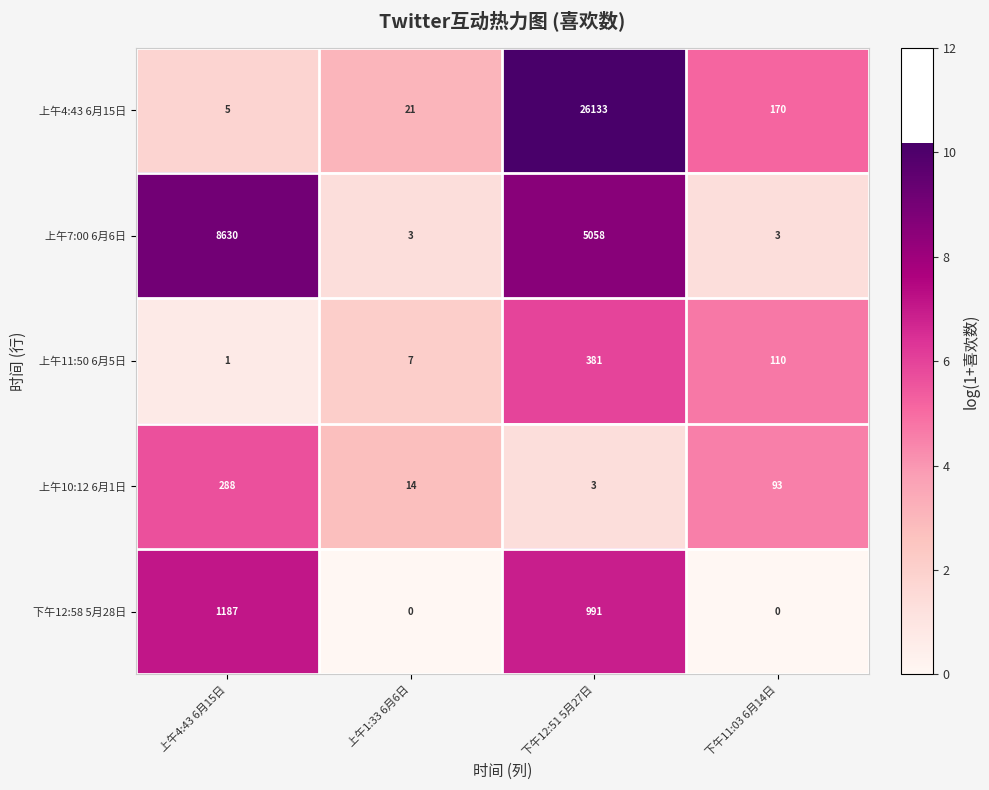

The value of 下午12:58 5月28日 at 上午4:43 6月15日 is 1938. True or false?

False